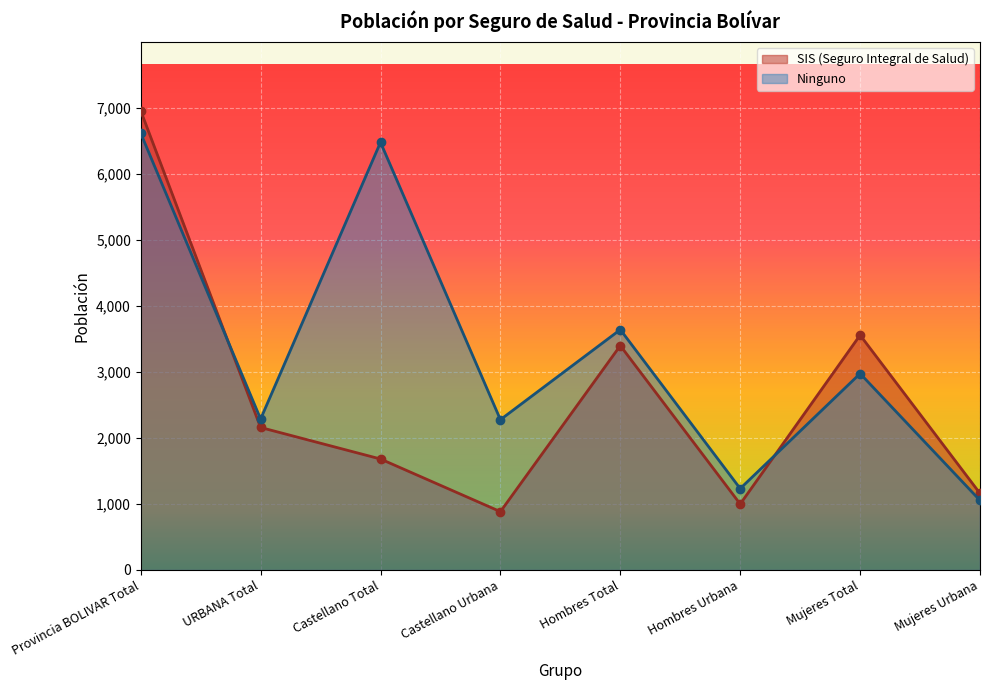

What position from the left is Castellano Urbana?

4